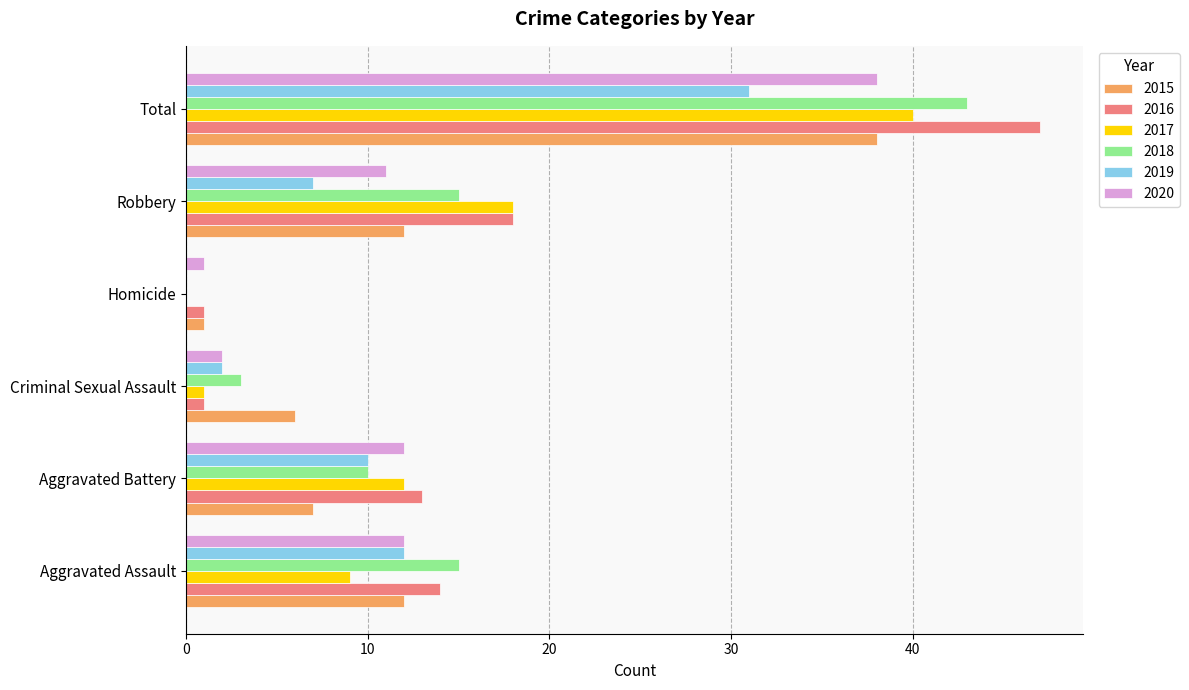

Between Aggravated Assault and Robbery, which series saw the biggest shift?

2017